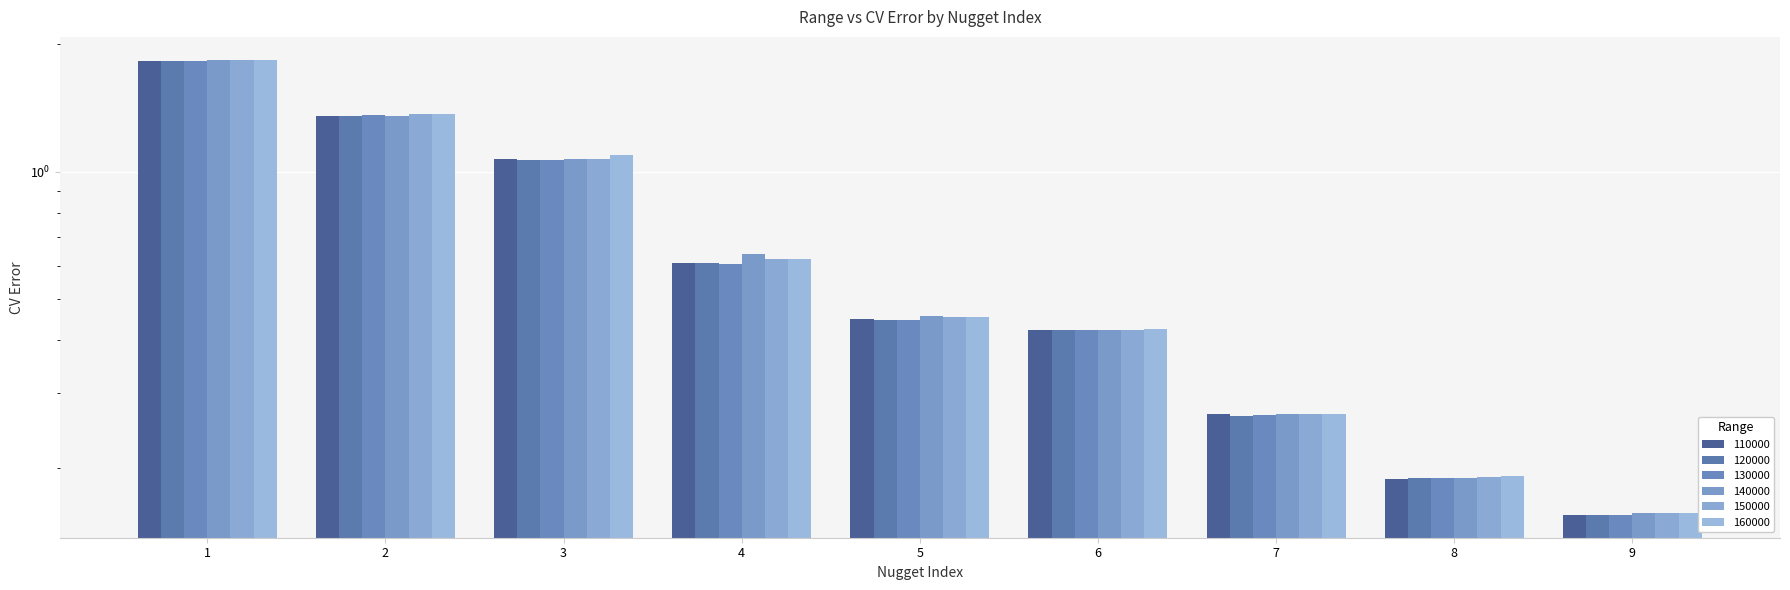

What is the total value across all series at 3?

6.4